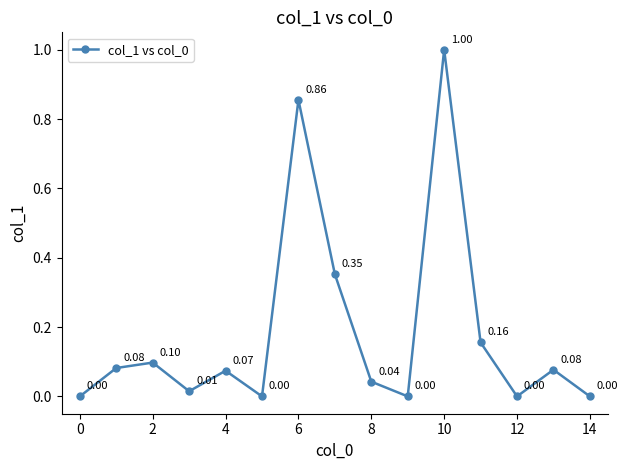

How many points are lower than both their immediate neighbors (excluding endpoints)?

4